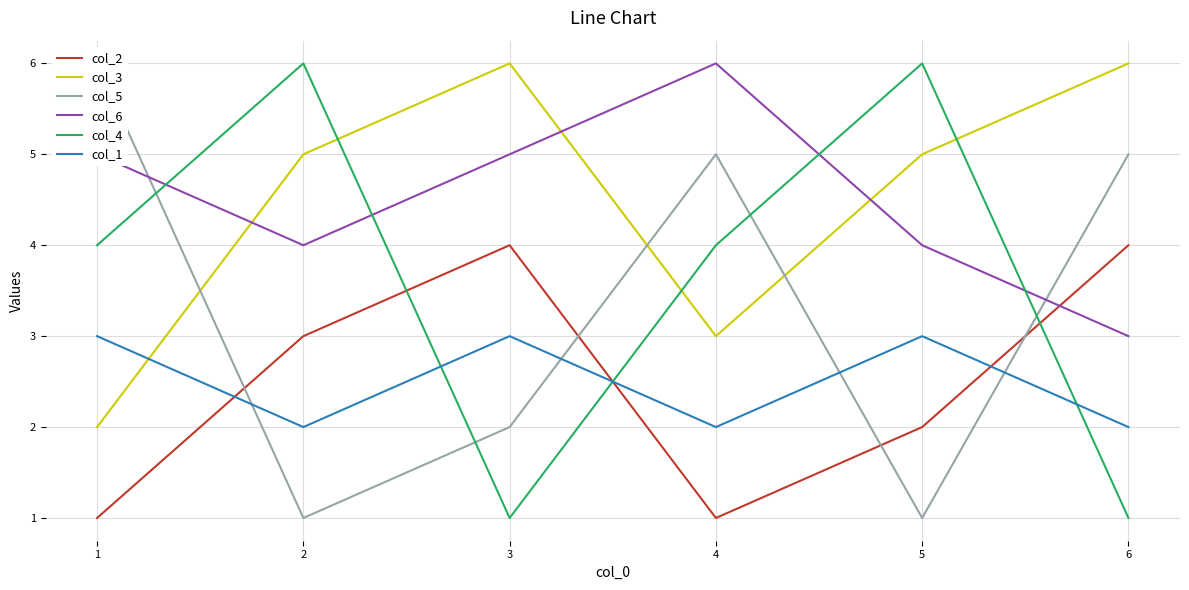

Is it true that col_6 equals 2 at 1?

False